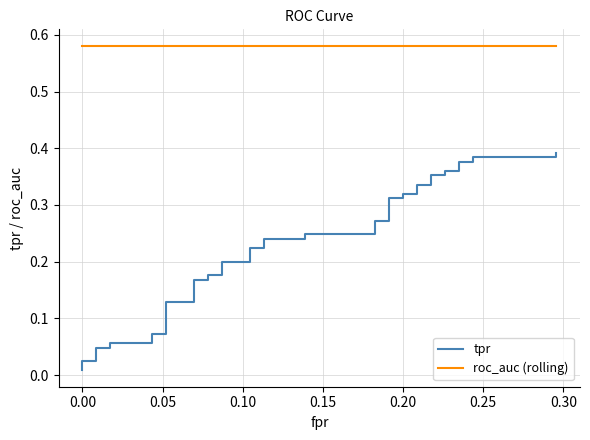

Rank the series by their maximum value, from lowest to highest.

tpr, roc_auc (rolling)